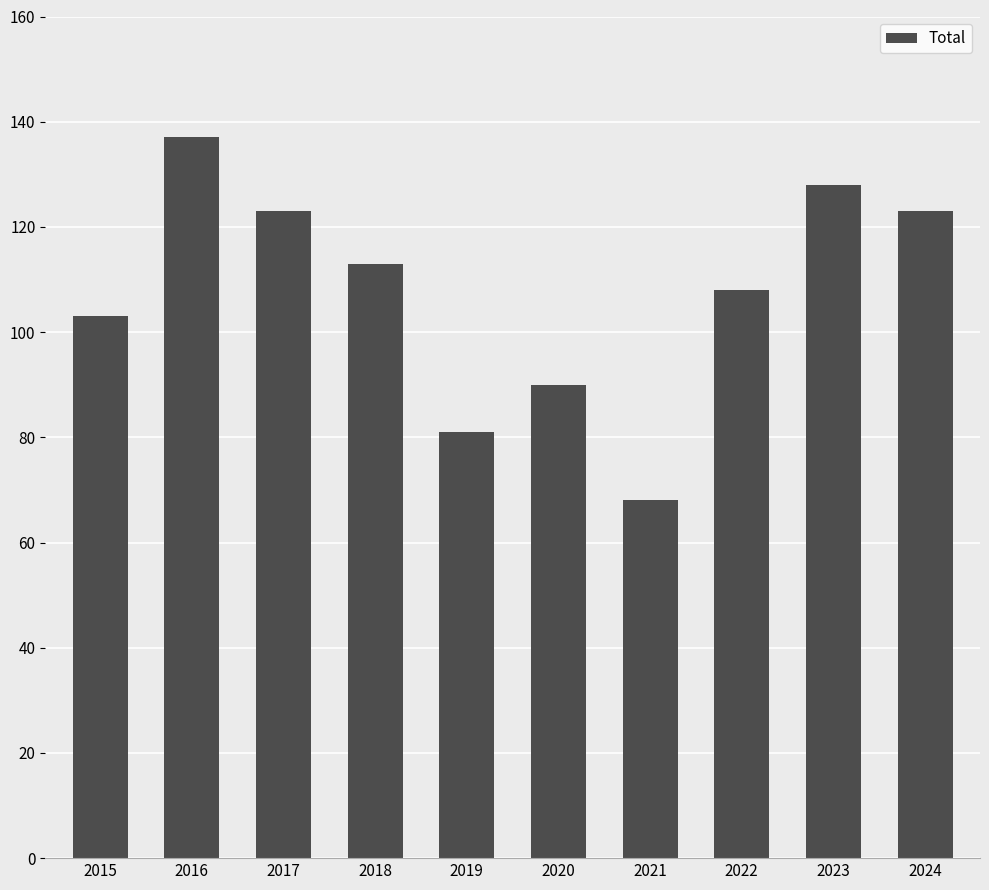

Reading right to left, what are all the values shown in this chart?

123	128	108	68	90	81	113	123	137	103